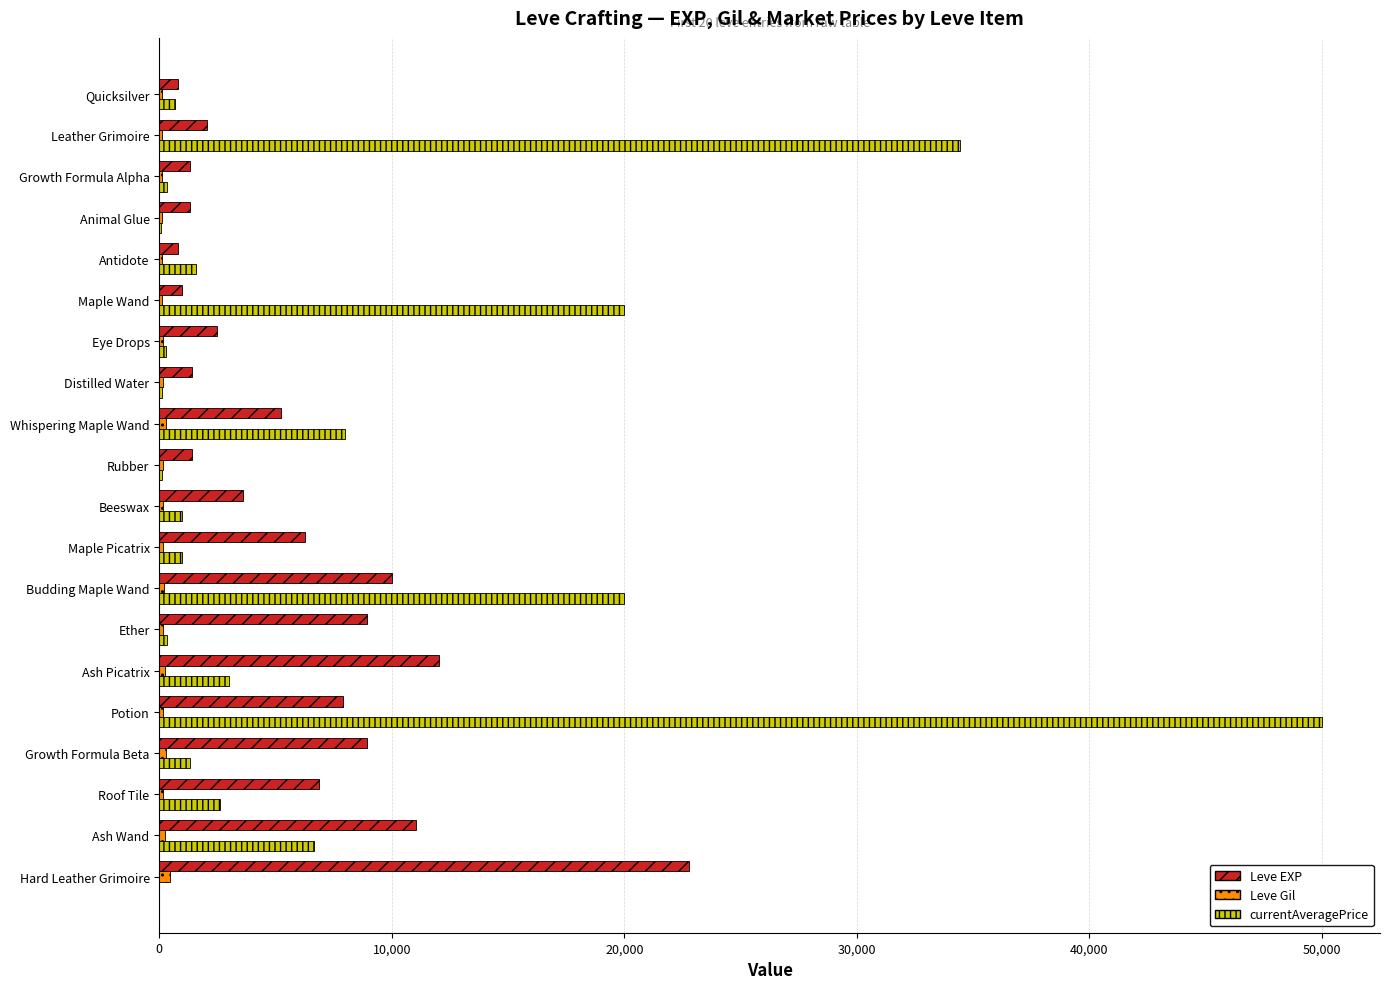

How many data points does each series have?

20